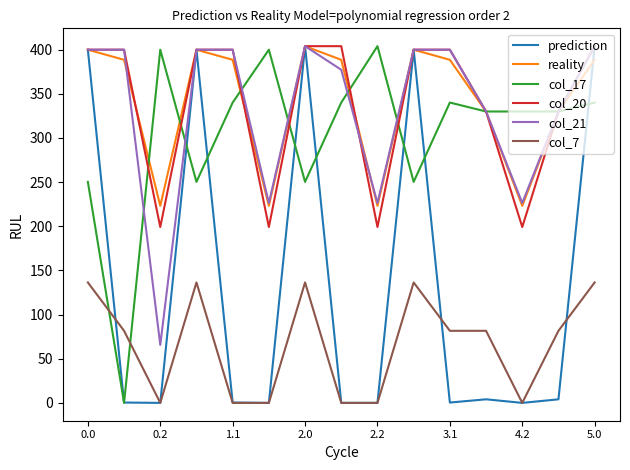

True or false: col_20 and col_7 cross at least once.

False